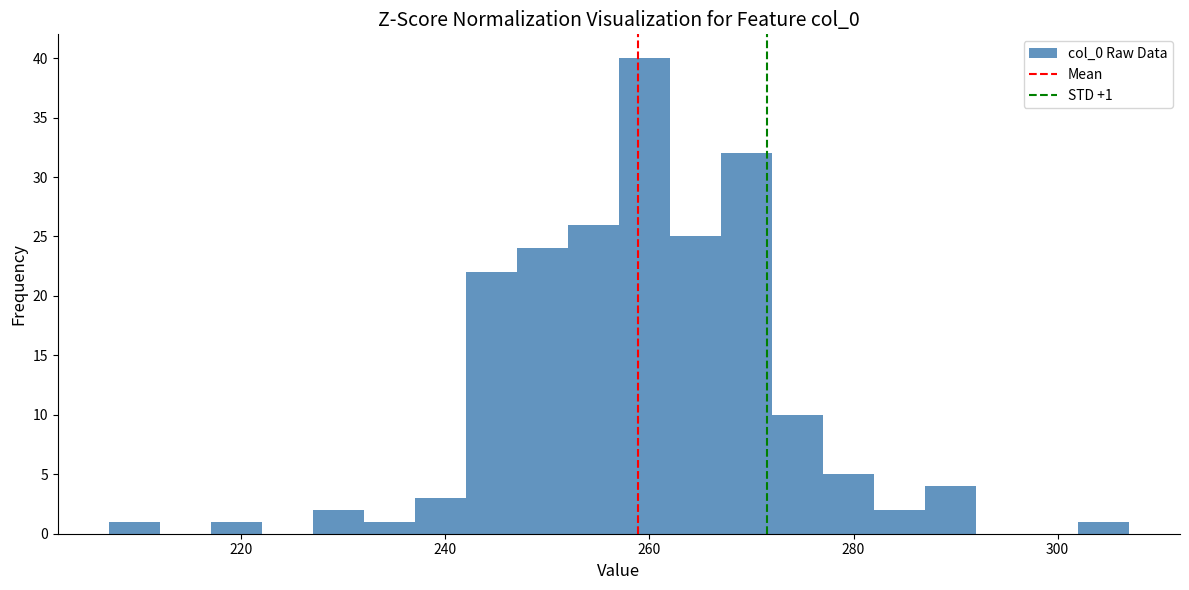

Around what value on the x-axis is the tallest bar? Give the approximate position of its centre, as read against the axis.

260